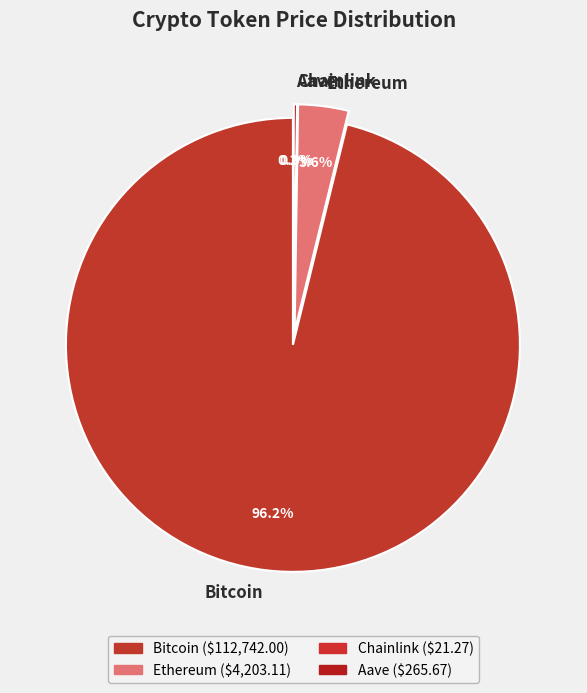

Is Bitcoin the majority of the pie?

Yes